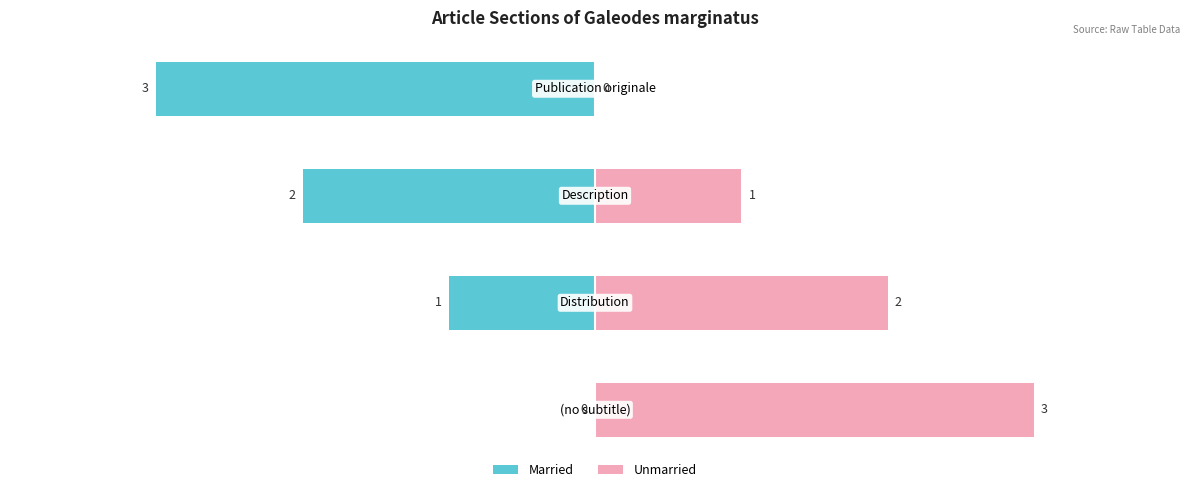

Which series has the largest range (max minus min)?

Married